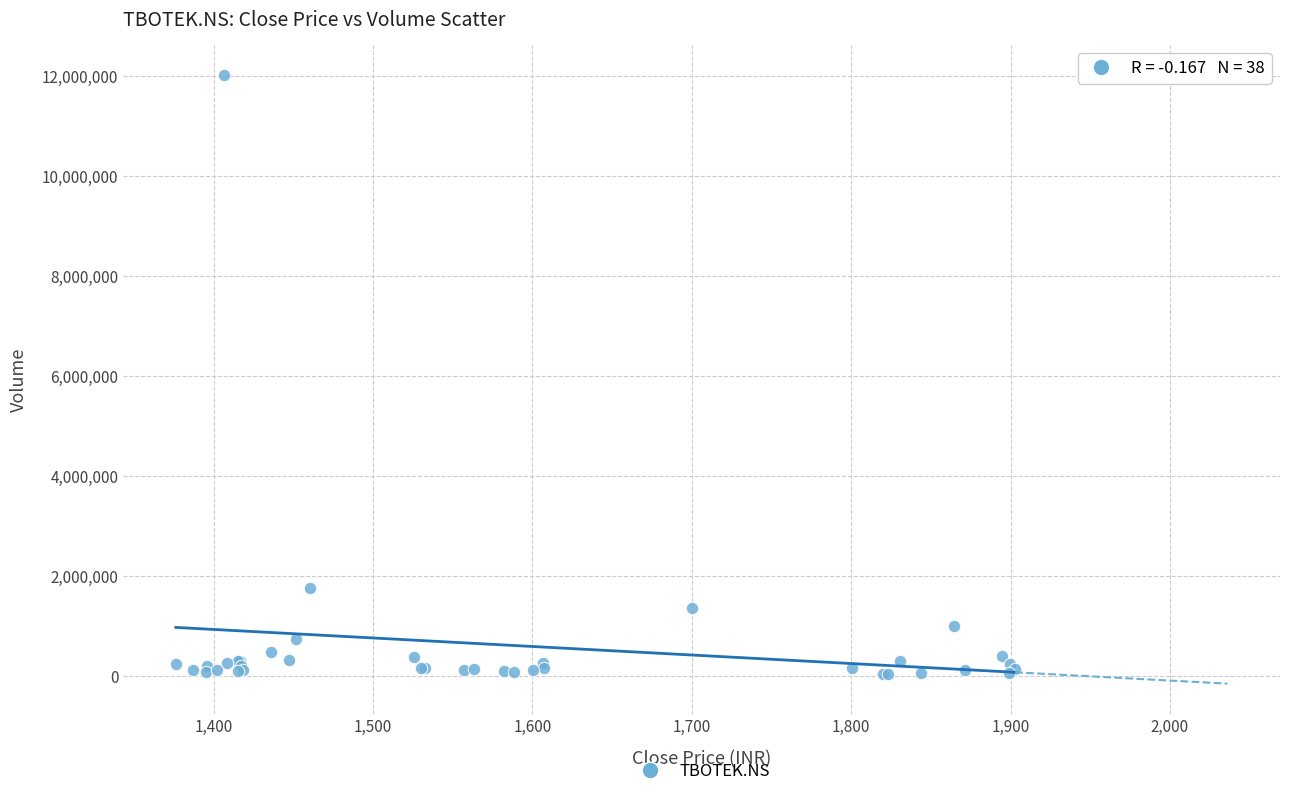

What Y value in the scatter plot is closest to 6016875?

1757996